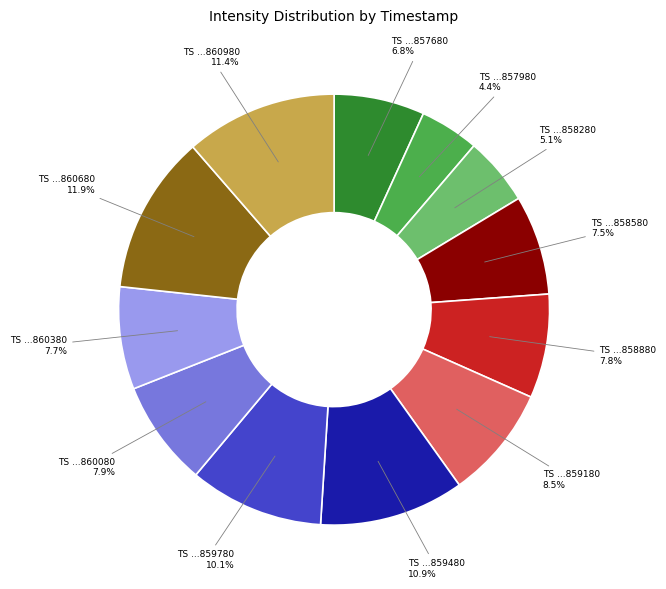

Is there a majority slice in this chart?

No